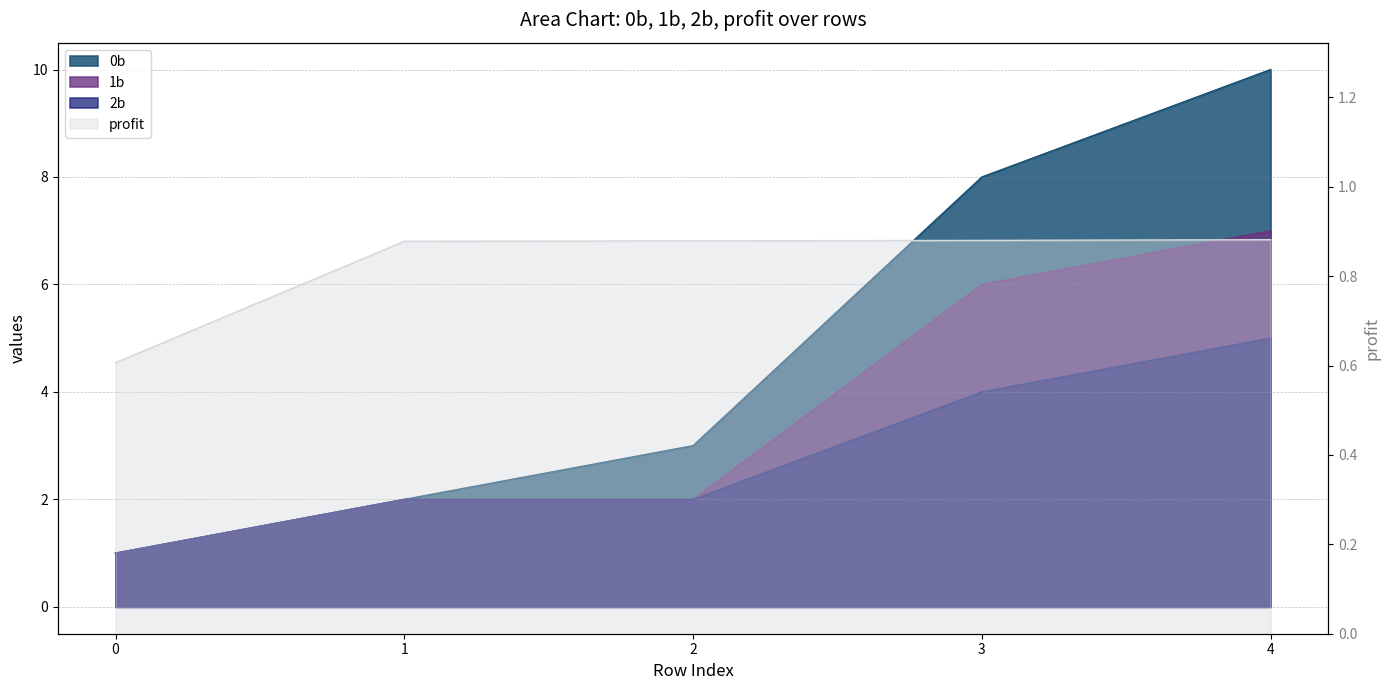

How many lines are shown in the chart?

4